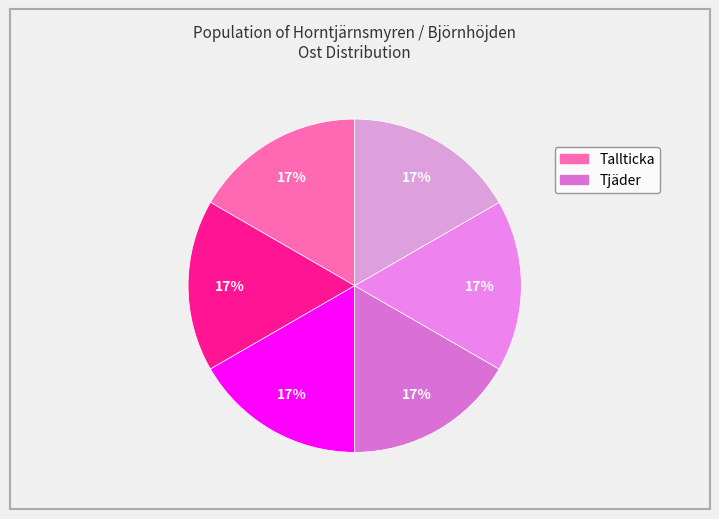

How many slices are in this pie chart?

6